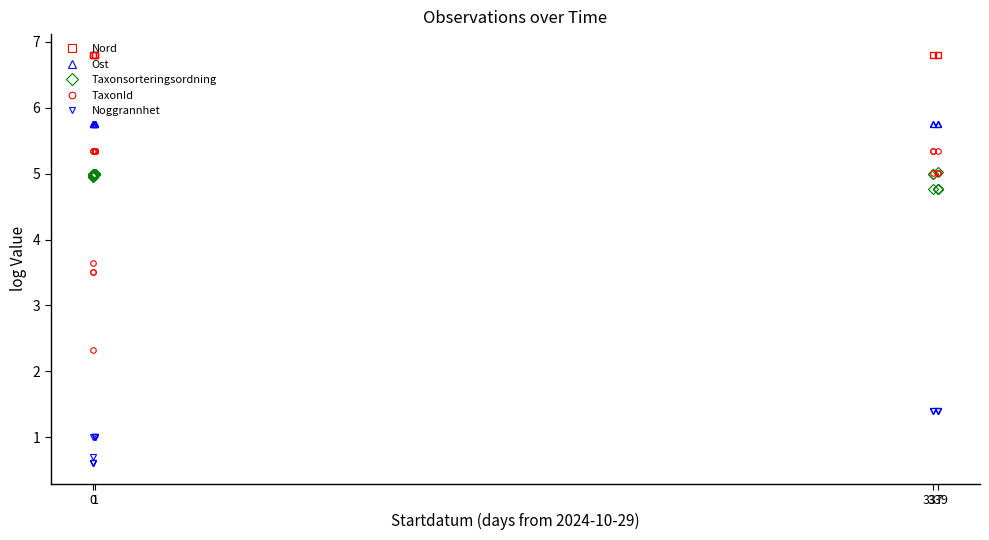

True or false: Ost and Taxonsorteringsordning intersect in this chart.

False